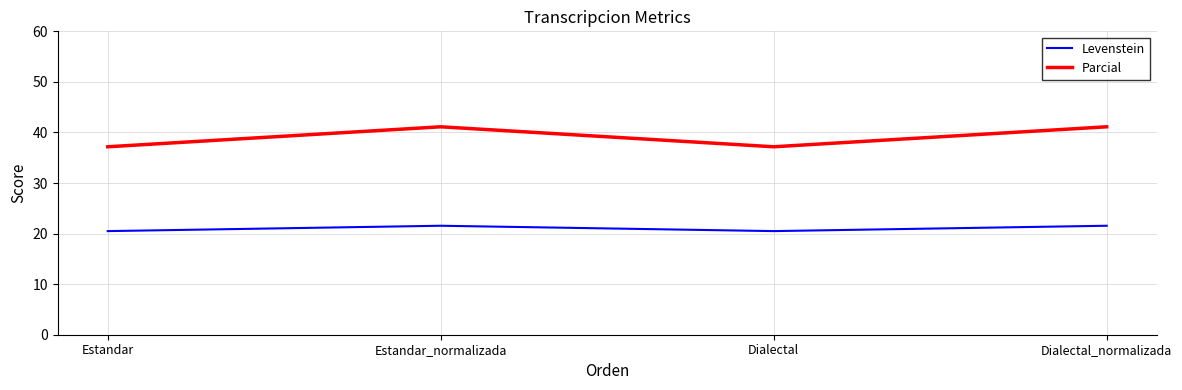

Which series has the largest range (max minus min)?

Parcial